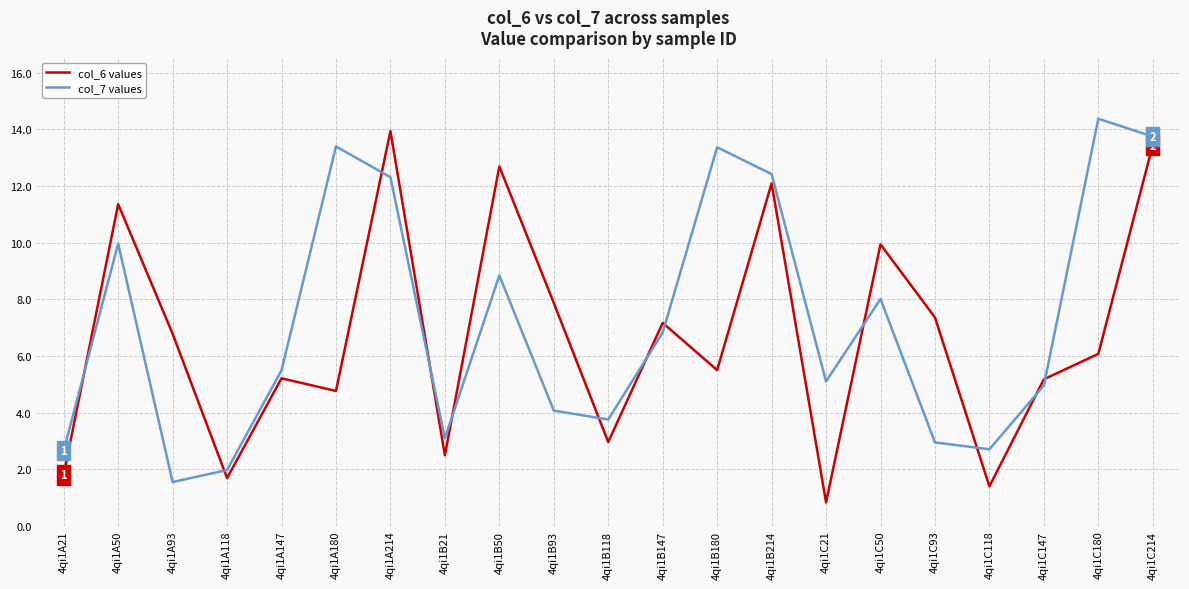

What is the total value across all series at 4qi1A214?

26.2